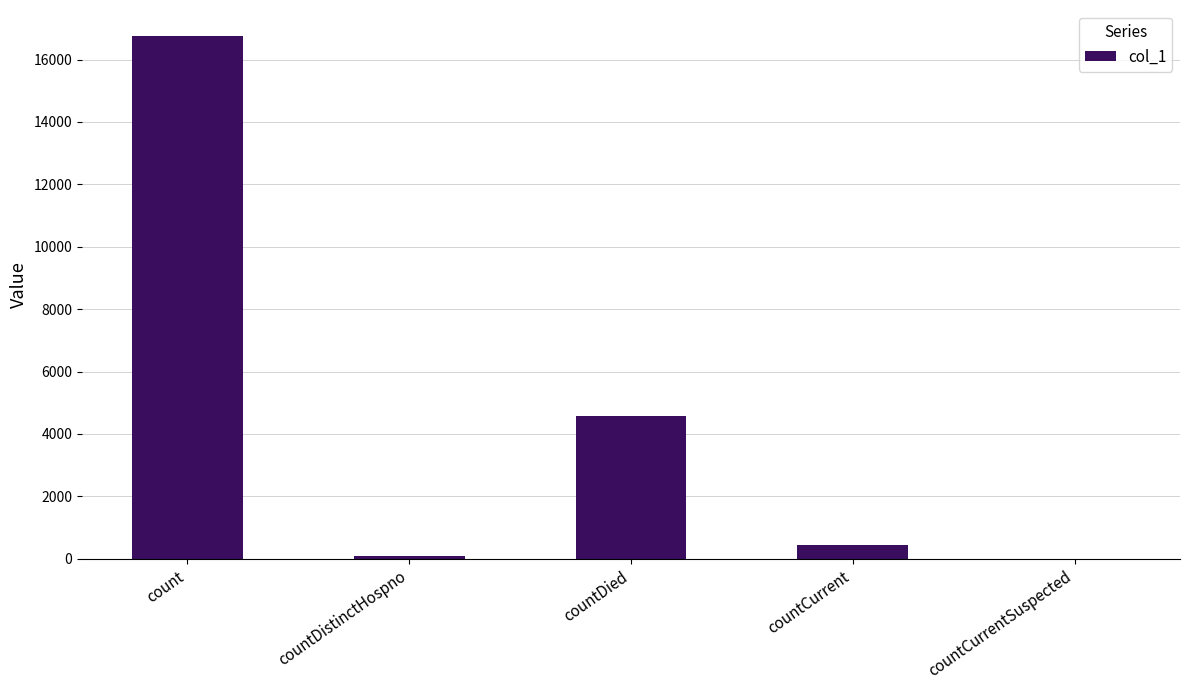

The value at count is 22164. True or false?

False